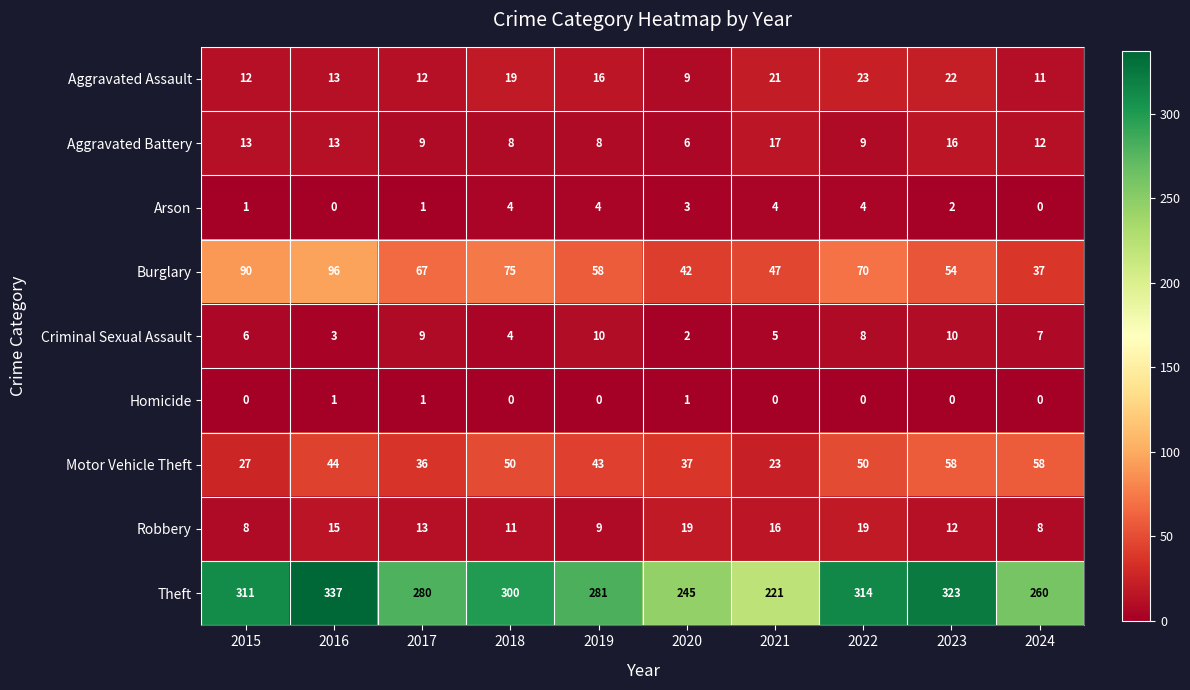

Which series has the widest spread of values?

Theft